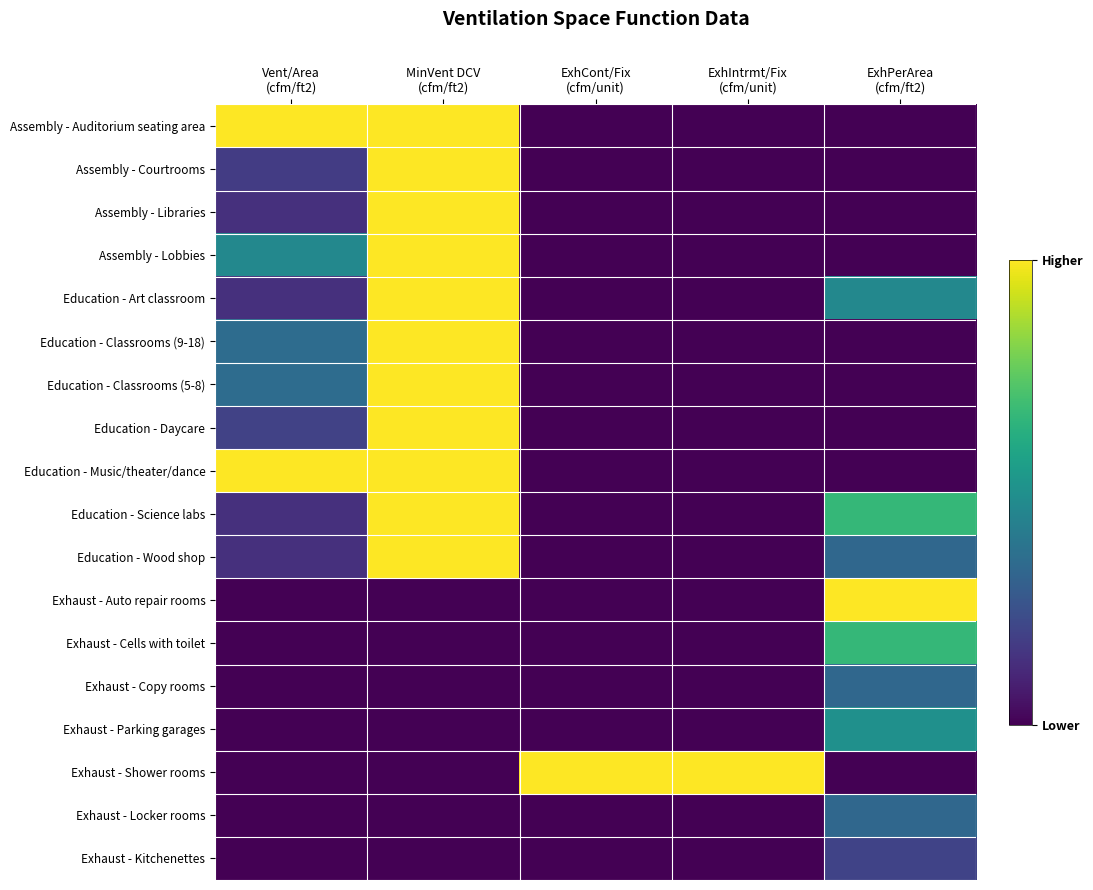

Reading left to right, what are all the values shown in this chart?

Assembly - Auditorium seating area: Vent/Area
(cfm/ft2)=1.0	MinVent DCV
(cfm/ft2)=1.0	ExhCont/Fix
(cfm/unit)=0.0	ExhIntrmt/Fix
(cfm/unit)=0.0	ExhPerArea
(cfm/ft2)=0.0
Assembly - Courtrooms: Vent/Area
(cfm/ft2)=0.2	MinVent DCV
(cfm/ft2)=1.0	ExhCont/Fix
(cfm/unit)=0.0	ExhIntrmt/Fix
(cfm/unit)=0.0	ExhPerArea
(cfm/ft2)=0.0
Assembly - Libraries: Vent/Area
(cfm/ft2)=0.1	MinVent DCV
(cfm/ft2)=1.0	ExhCont/Fix
(cfm/unit)=0.0	ExhIntrmt/Fix
(cfm/unit)=0.0	ExhPerArea
(cfm/ft2)=0.0
Assembly - Lobbies: Vent/Area
(cfm/ft2)=0.5	MinVent DCV
(cfm/ft2)=1.0	ExhCont/Fix
(cfm/unit)=0.0	ExhIntrmt/Fix
(cfm/unit)=0.0	ExhPerArea
(cfm/ft2)=0.0
Education - Art classroom: Vent/Area
(cfm/ft2)=0.1	MinVent DCV
(cfm/ft2)=1.0	ExhCont/Fix
(cfm/unit)=0.0	ExhIntrmt/Fix
(cfm/unit)=0.0	ExhPerArea
(cfm/ft2)=0.5
Education - Classrooms (9-18): Vent/Area
(cfm/ft2)=0.4	MinVent DCV
(cfm/ft2)=1.0	ExhCont/Fix
(cfm/unit)=0.0	ExhIntrmt/Fix
(cfm/unit)=0.0	ExhPerArea
(cfm/ft2)=0.0
Education - Classrooms (5-8): Vent/Area
(cfm/ft2)=0.4	MinVent DCV
(cfm/ft2)=1.0	ExhCont/Fix
(cfm/unit)=0.0	ExhIntrmt/Fix
(cfm/unit)=0.0	ExhPerArea
(cfm/ft2)=0.0
Education - Daycare: Vent/Area
(cfm/ft2)=0.2	MinVent DCV
(cfm/ft2)=1.0	ExhCont/Fix
(cfm/unit)=0.0	ExhIntrmt/Fix
(cfm/unit)=0.0	ExhPerArea
(cfm/ft2)=0.0
Education - Music/theater/dance: Vent/Area
(cfm/ft2)=1.0	MinVent DCV
(cfm/ft2)=1.0	ExhCont/Fix
(cfm/unit)=0.0	ExhIntrmt/Fix
(cfm/unit)=0.0	ExhPerArea
(cfm/ft2)=0.0
Education - Science labs: Vent/Area
(cfm/ft2)=0.1	MinVent DCV
(cfm/ft2)=1.0	ExhCont/Fix
(cfm/unit)=0.0	ExhIntrmt/Fix
(cfm/unit)=0.0	ExhPerArea
(cfm/ft2)=0.7
Education - Wood shop: Vent/Area
(cfm/ft2)=0.1	MinVent DCV
(cfm/ft2)=1.0	ExhCont/Fix
(cfm/unit)=0.0	ExhIntrmt/Fix
(cfm/unit)=0.0	ExhPerArea
(cfm/ft2)=0.3
Exhaust - Auto repair rooms: Vent/Area
(cfm/ft2)=0.0	MinVent DCV
(cfm/ft2)=0.0	ExhCont/Fix
(cfm/unit)=0.0	ExhIntrmt/Fix
(cfm/unit)=0.0	ExhPerArea
(cfm/ft2)=1.0
Exhaust - Cells with toilet: Vent/Area
(cfm/ft2)=0.0	MinVent DCV
(cfm/ft2)=0.0	ExhCont/Fix
(cfm/unit)=0.0	ExhIntrmt/Fix
(cfm/unit)=0.0	ExhPerArea
(cfm/ft2)=0.7
Exhaust - Copy rooms: Vent/Area
(cfm/ft2)=0.0	MinVent DCV
(cfm/ft2)=0.0	ExhCont/Fix
(cfm/unit)=0.0	ExhIntrmt/Fix
(cfm/unit)=0.0	ExhPerArea
(cfm/ft2)=0.3
Exhaust - Parking garages: Vent/Area
(cfm/ft2)=0.0	MinVent DCV
(cfm/ft2)=0.0	ExhCont/Fix
(cfm/unit)=0.0	ExhIntrmt/Fix
(cfm/unit)=0.0	ExhPerArea
(cfm/ft2)=0.5
Exhaust - Shower rooms: Vent/Area
(cfm/ft2)=0.0	MinVent DCV
(cfm/ft2)=0.0	ExhCont/Fix
(cfm/unit)=1.0	ExhIntrmt/Fix
(cfm/unit)=1.0	ExhPerArea
(cfm/ft2)=0.0
Exhaust - Locker rooms: Vent/Area
(cfm/ft2)=0.0	MinVent DCV
(cfm/ft2)=0.0	ExhCont/Fix
(cfm/unit)=0.0	ExhIntrmt/Fix
(cfm/unit)=0.0	ExhPerArea
(cfm/ft2)=0.3
Exhaust - Kitchenettes: Vent/Area
(cfm/ft2)=0.0	MinVent DCV
(cfm/ft2)=0.0	ExhCont/Fix
(cfm/unit)=0.0	ExhIntrmt/Fix
(cfm/unit)=0.0	ExhPerArea
(cfm/ft2)=0.2